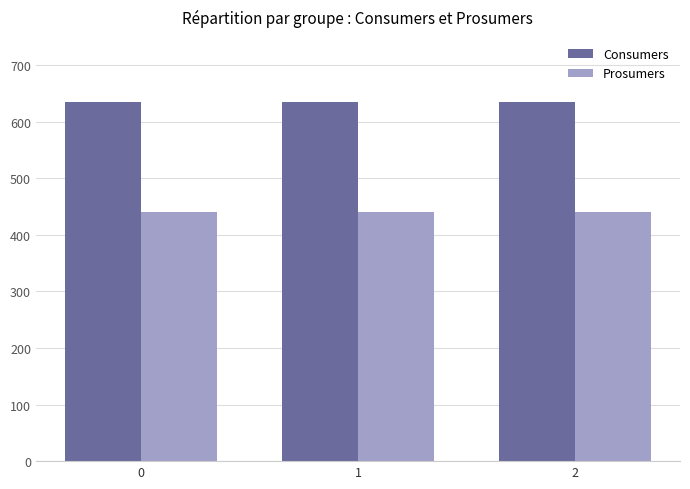

What is the minimum value shown in the chart?

440